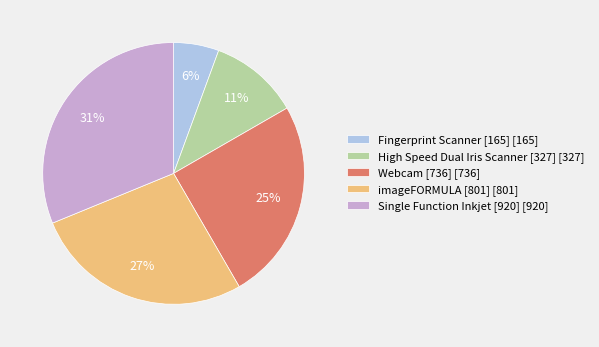

To the nearest percent, what portion does High Speed Dual Iris Scanner [327] represent?

11%